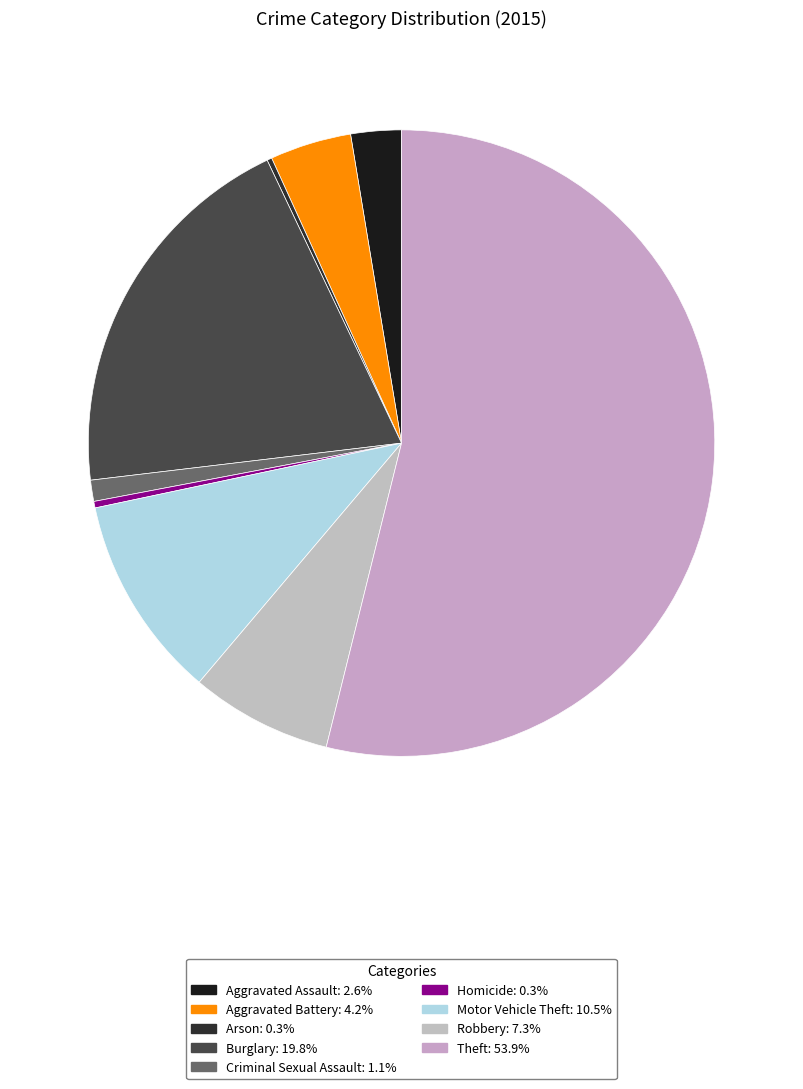

Is there a majority slice in this chart?

Yes